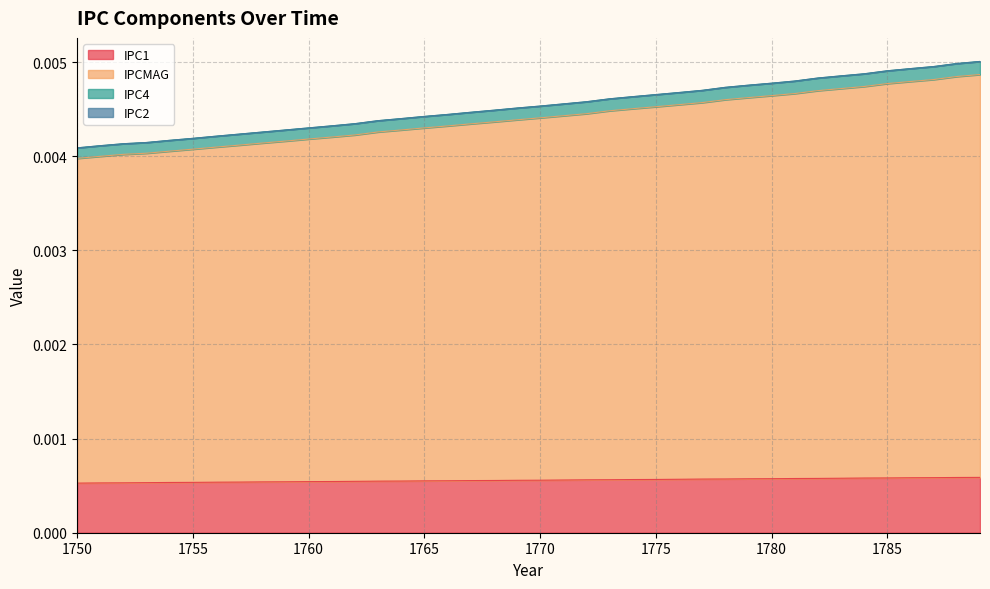

True or false: IPC4 and IPC1 intersect in this chart.

False